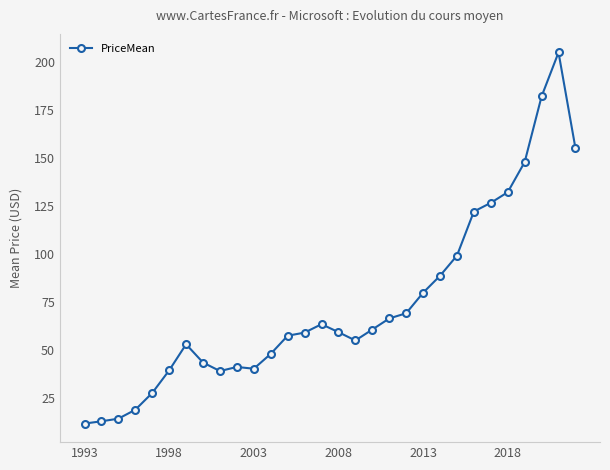

What is the smallest value displayed?

11.6